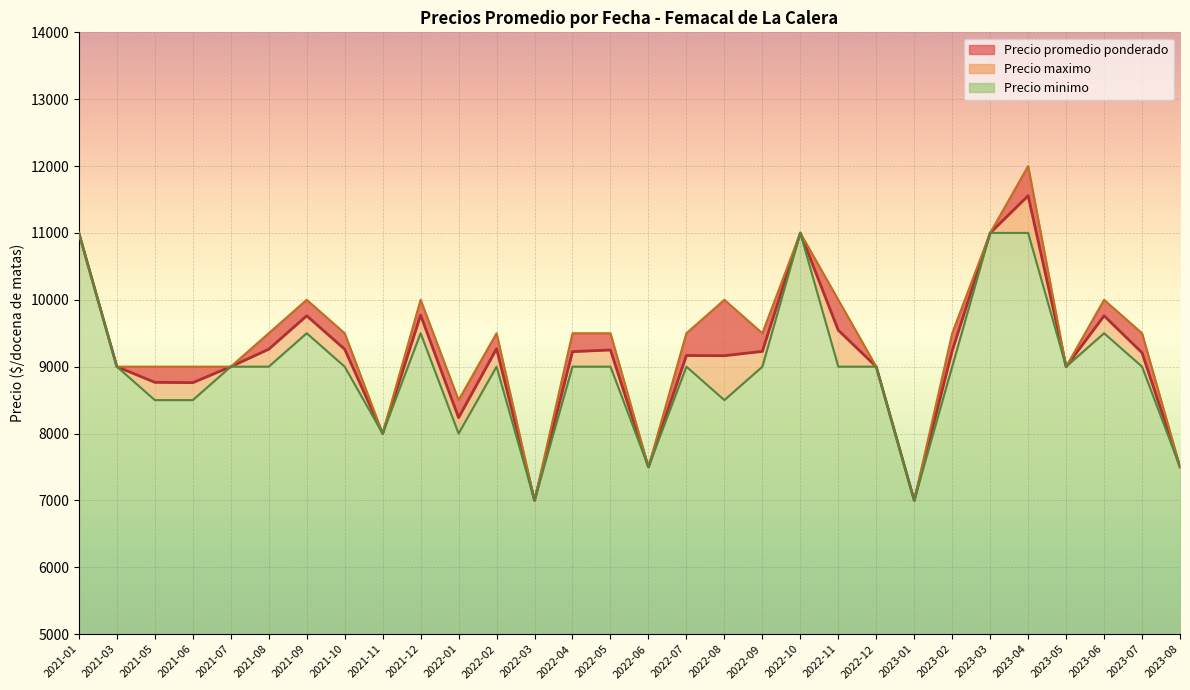

At 2021-09, list the series in order from smallest to largest.

Precio minimo, Precio promedio ponderado, Precio maximo